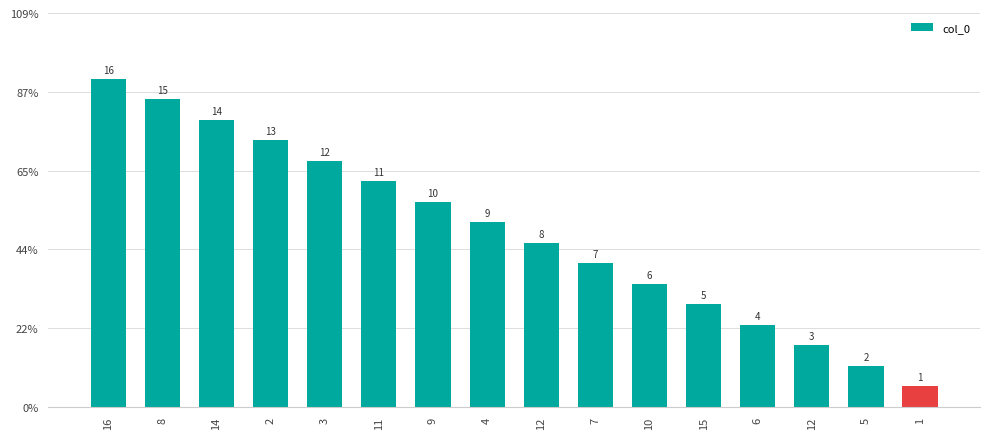

The value at 8 is 15. True or false?

True